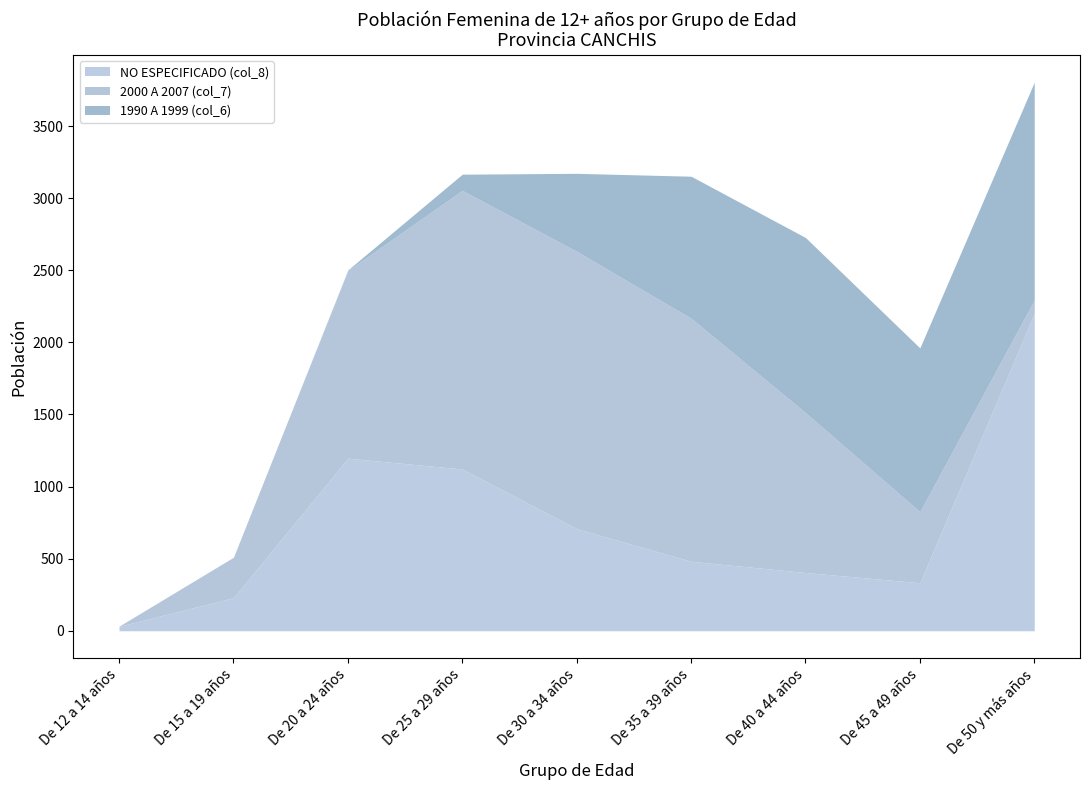

Which label corresponds to the smallest value in the chart?

De 12 a 14 años